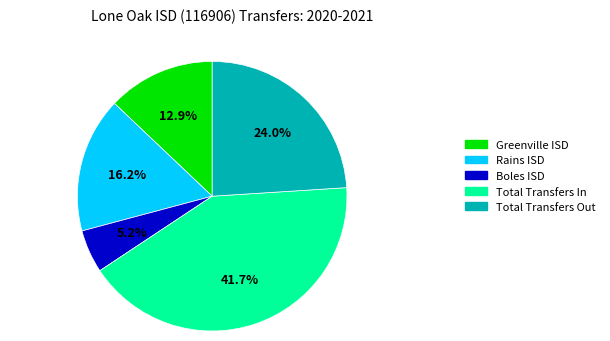

What is the smallest slice in the pie chart?

Boles ISD